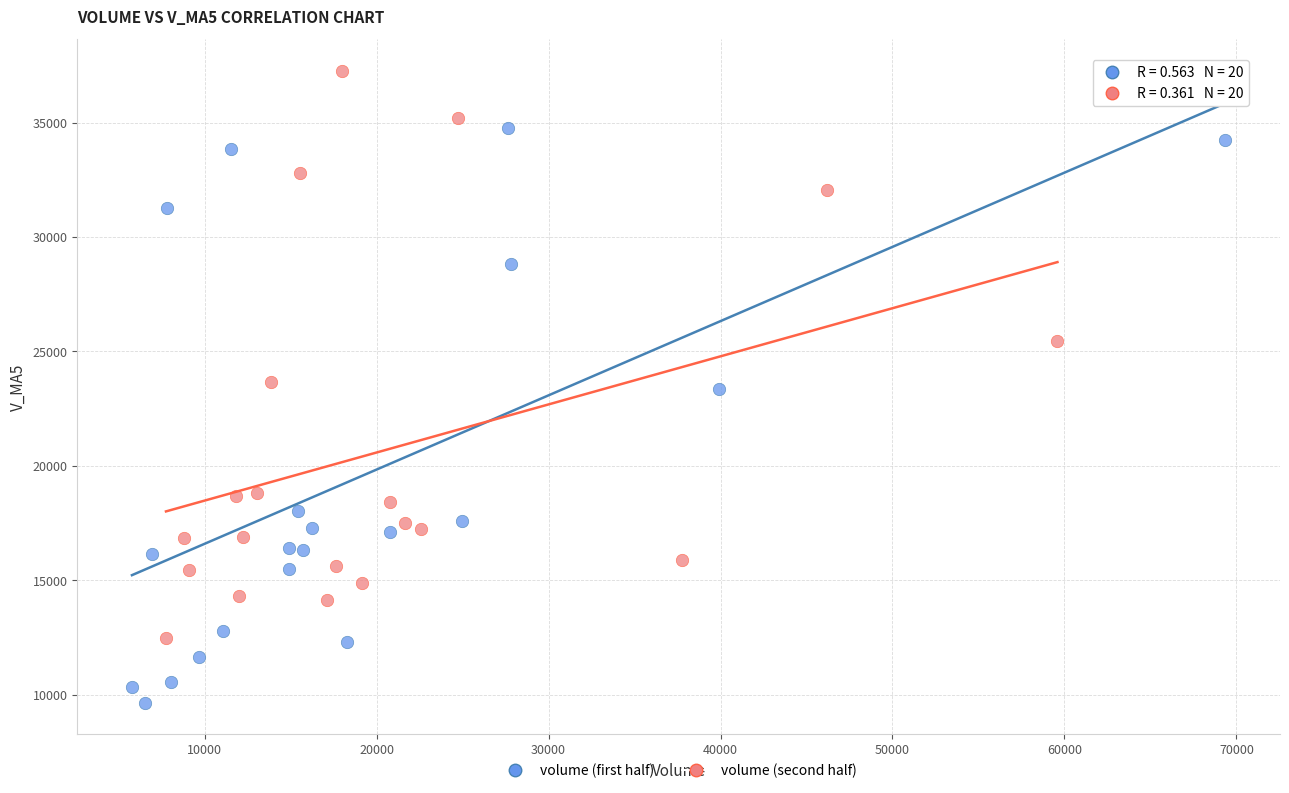

Which series contains the highest Y value?

volume (second half)